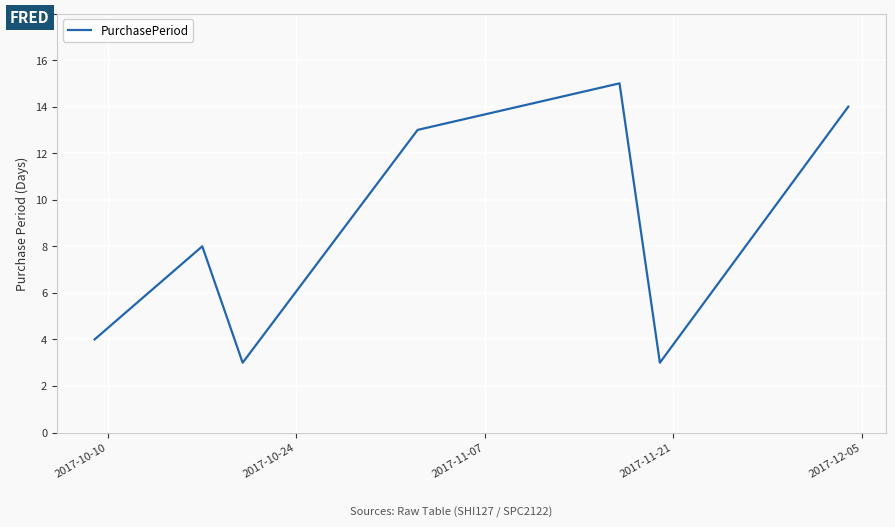

What is the smallest value displayed?

3